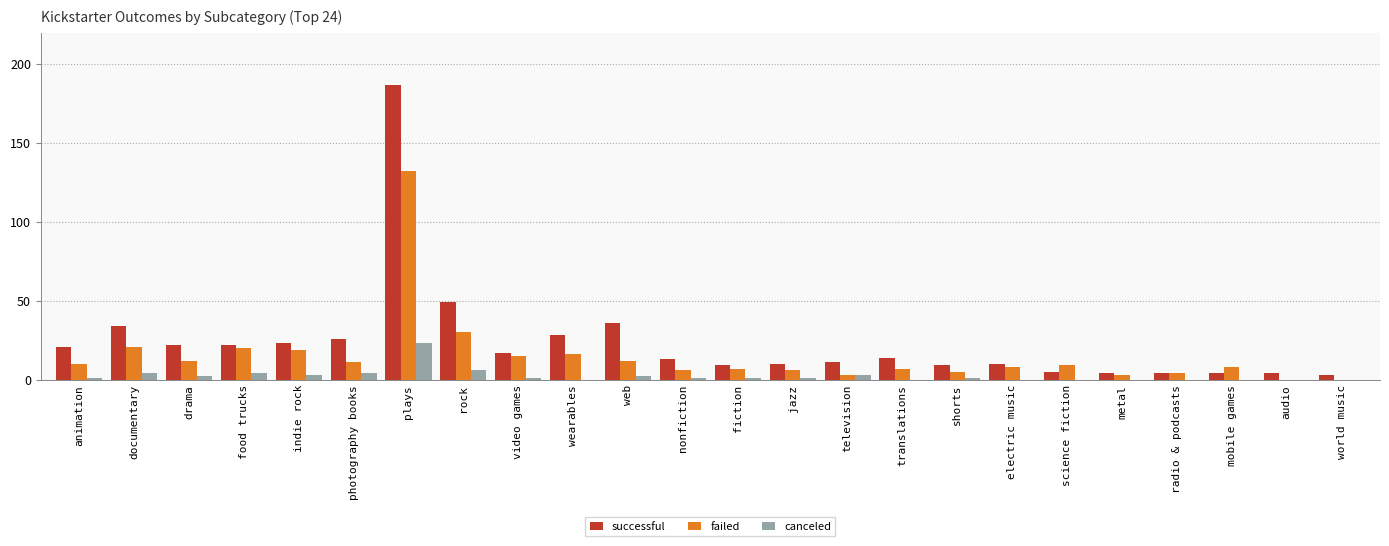

Count the number of categories in the chart.

24